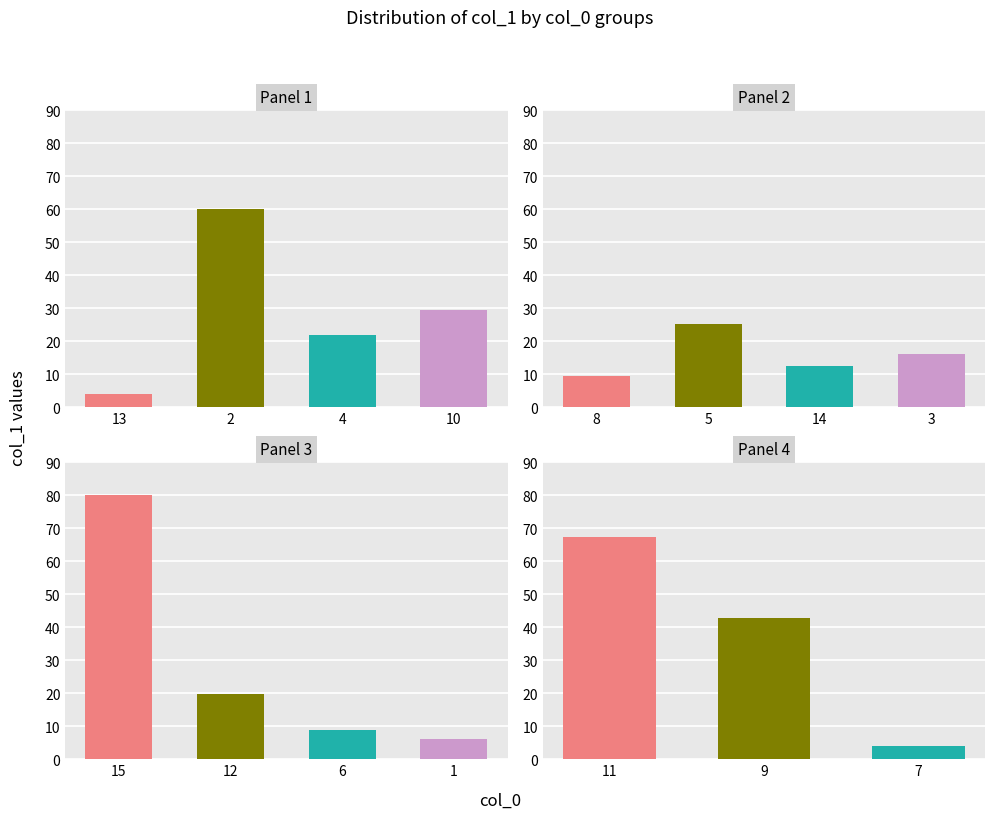

What is the maximum value shown in the chart?

80.2